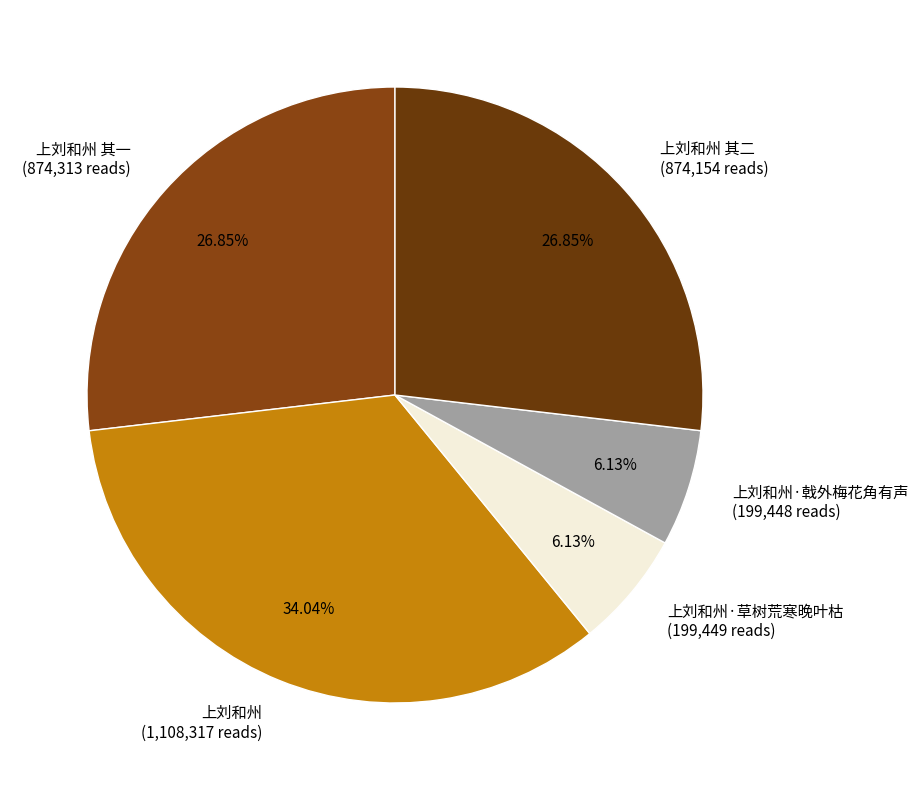

What is the ratio of the value at 上刘和州 (1,108,317 reads) to the value at 上刘和州·草树荒寒晚叶枯 (199,449 reads)?

5.6